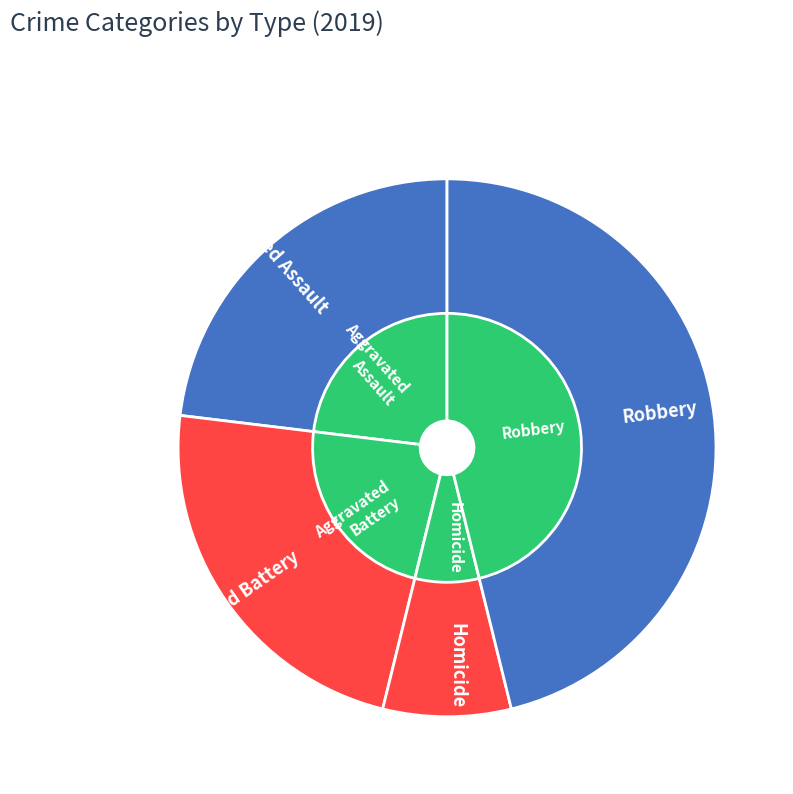

Is it true that 2 is 50% of the pie?

True